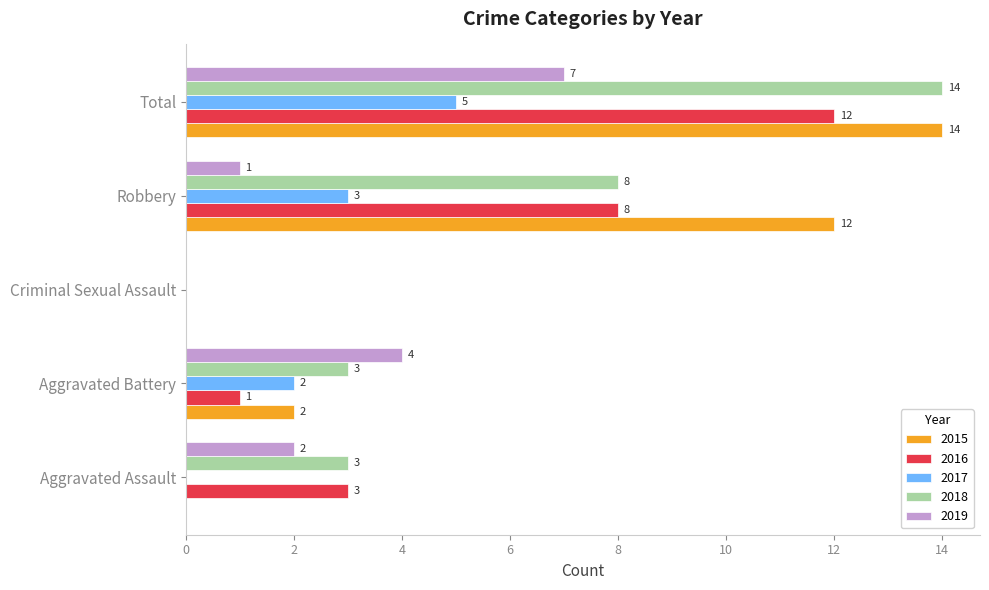

Which series changed the most between Aggravated Battery and Total?

2015